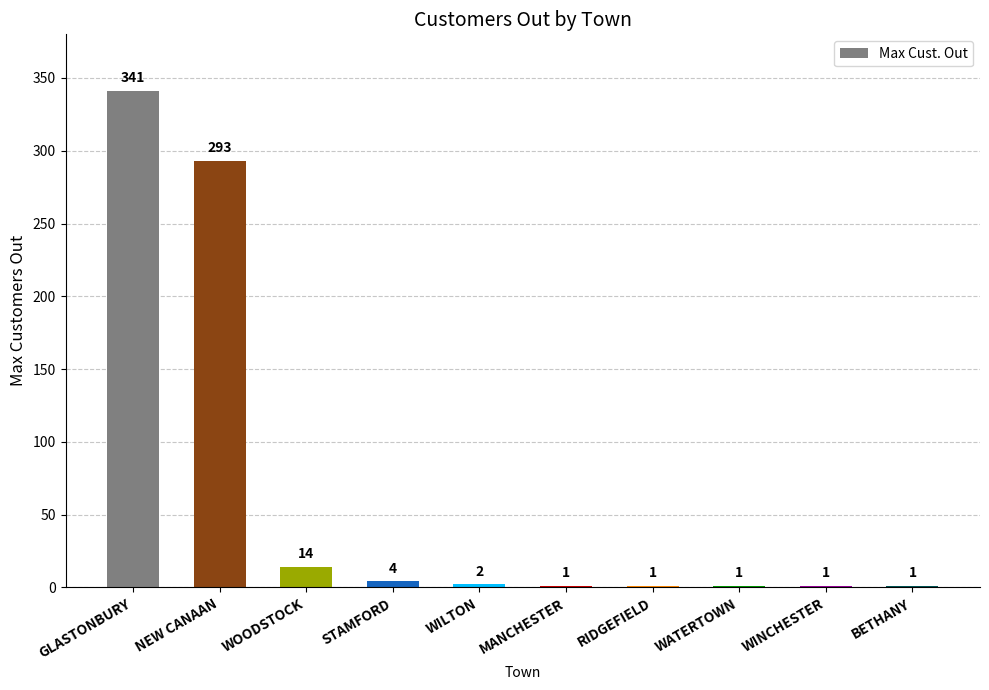

At which label does the data first exceed 2?

GLASTONBURY